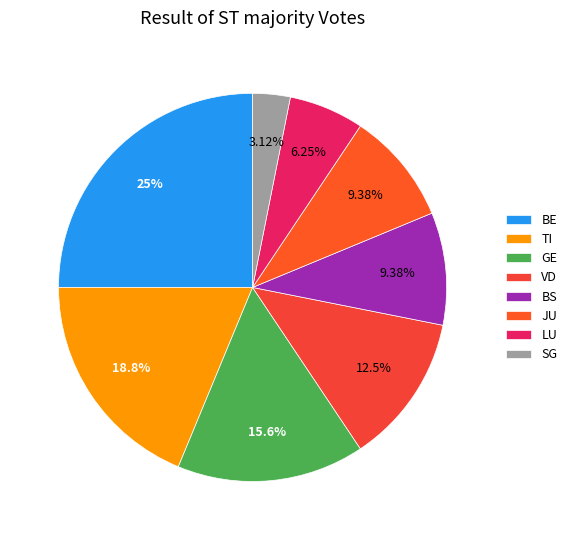

Count the number of slices in the pie.

8